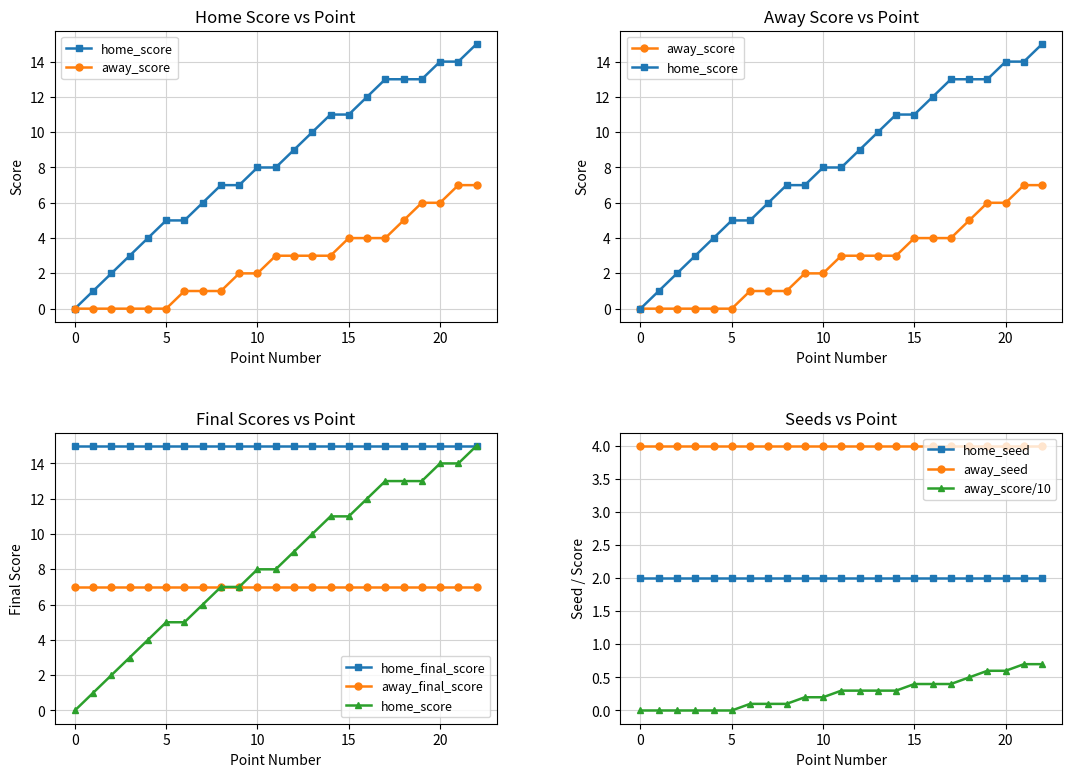

True or false: home_score has more than 0 interior local peaks.

False